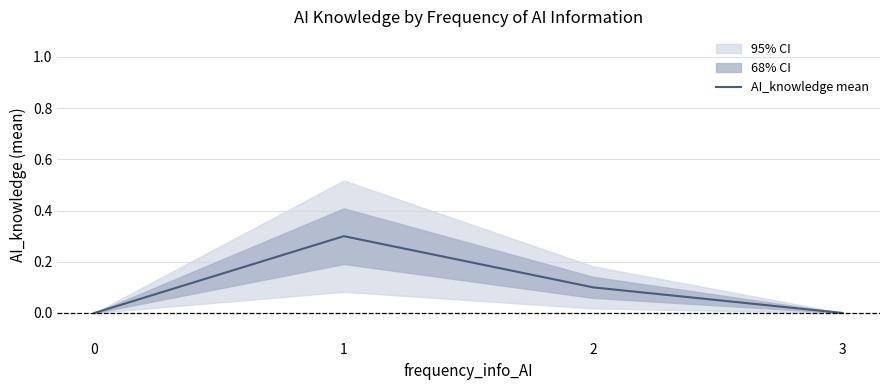

How many interior local peaks (higher than both neighbors) does the data have?

1